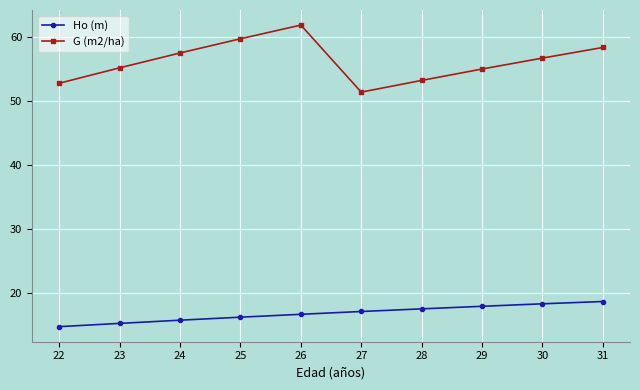

What is the approximate value of Ho (m) at 28?

17.5